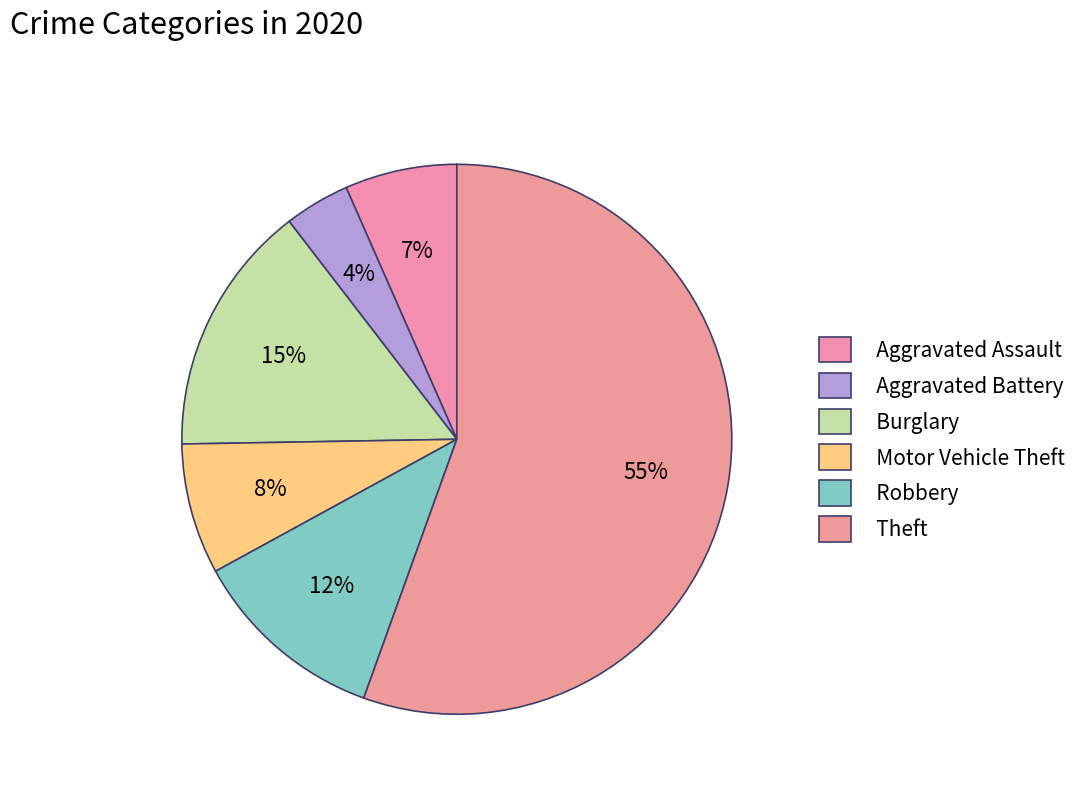

Which slice is the smallest?

Aggravated Battery